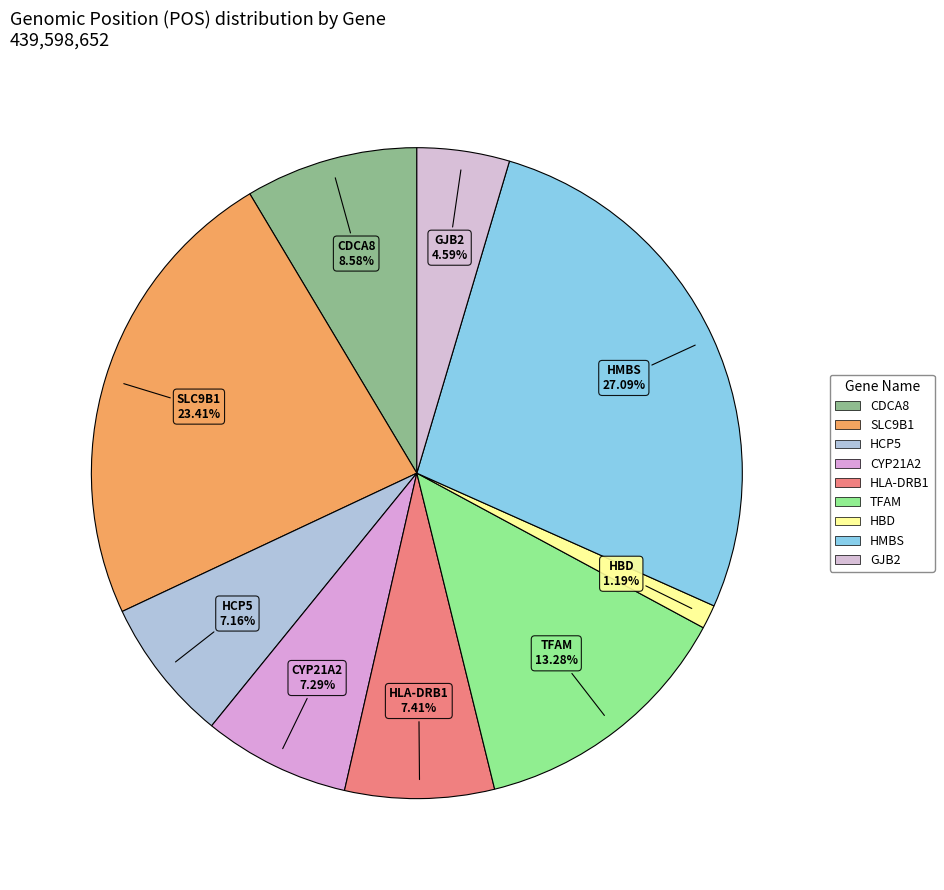

Which category has the smallest portion of the pie?

HBD